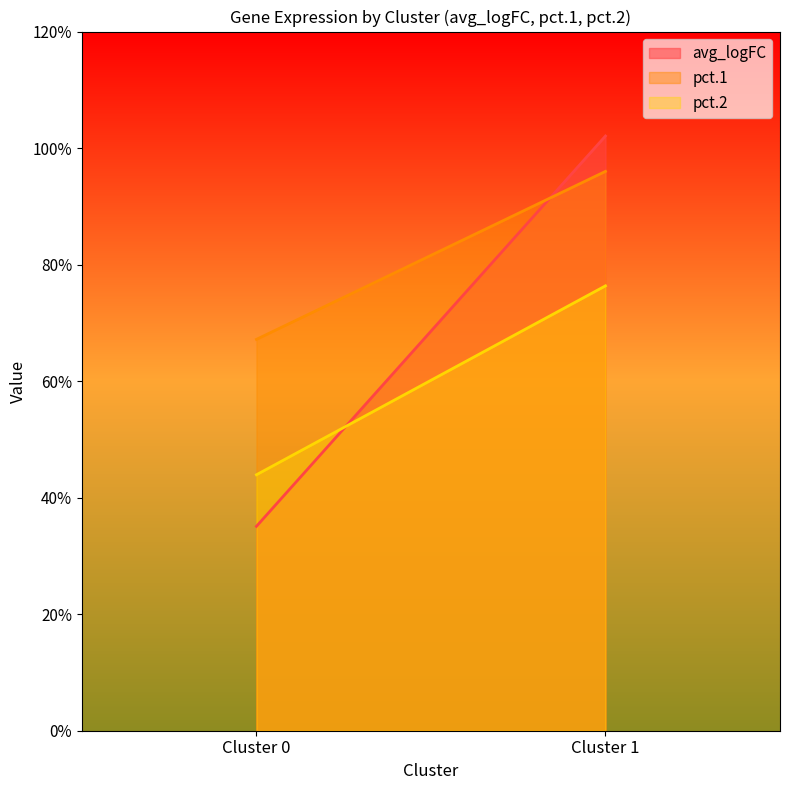

How many lines are shown in the chart?

3